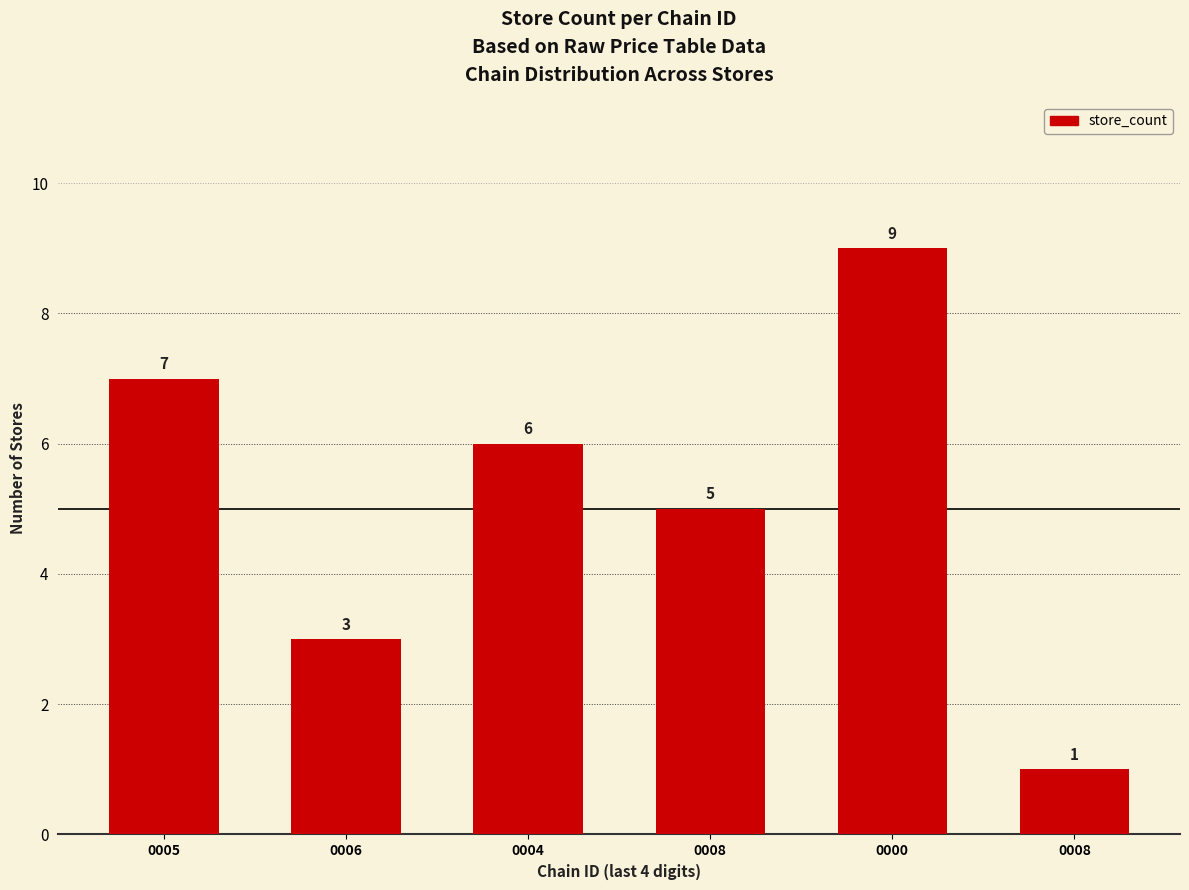

How many bars are there in total?

6